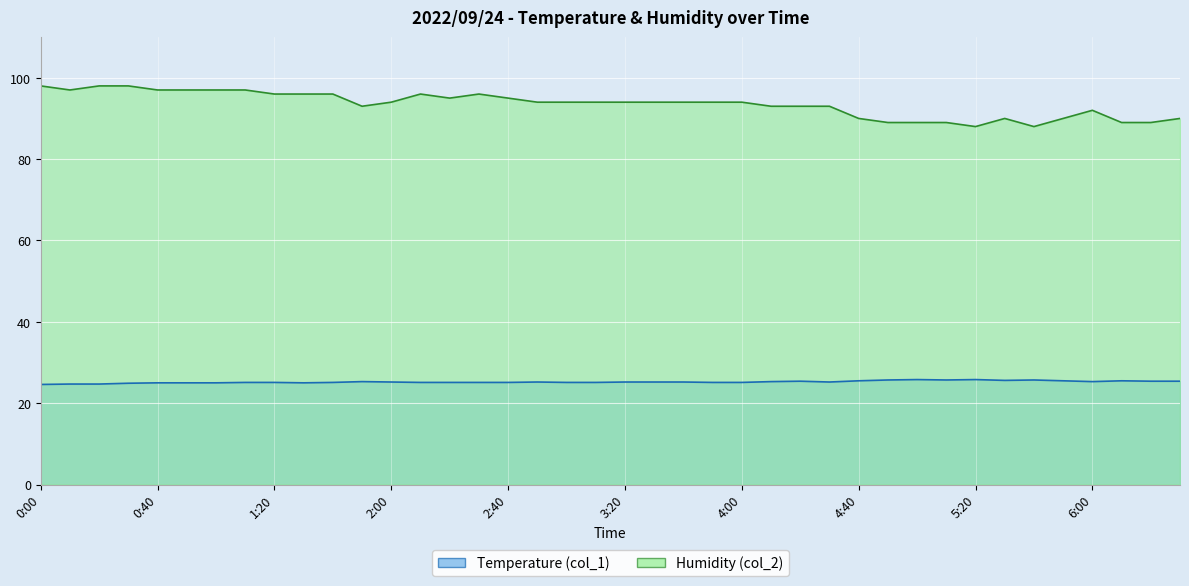

Where is the first local minimum for Humidity (col_2)?

0:10